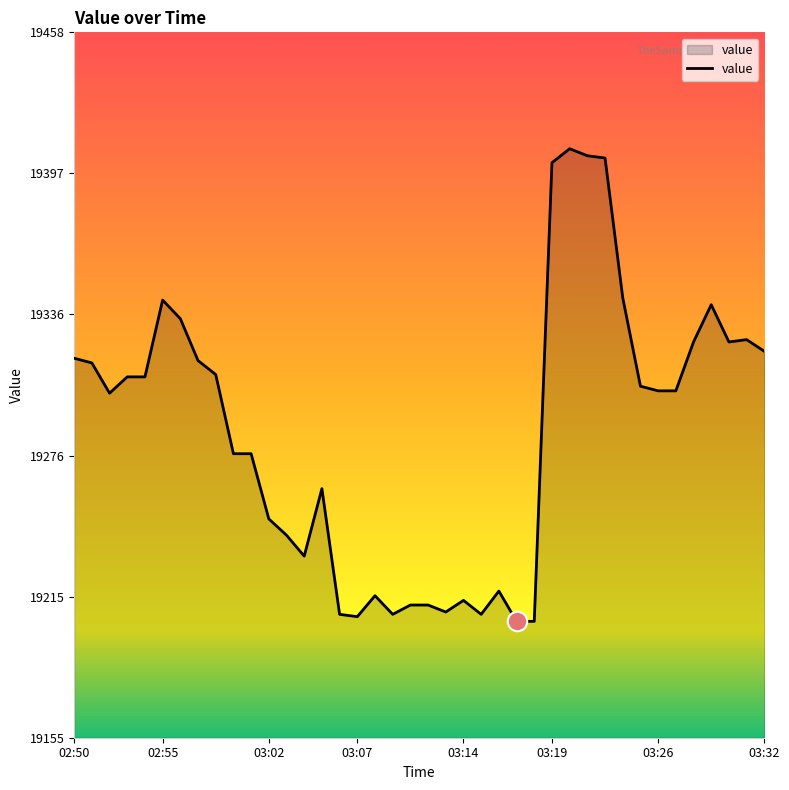

What is the minimum value shown in the chart?

19205